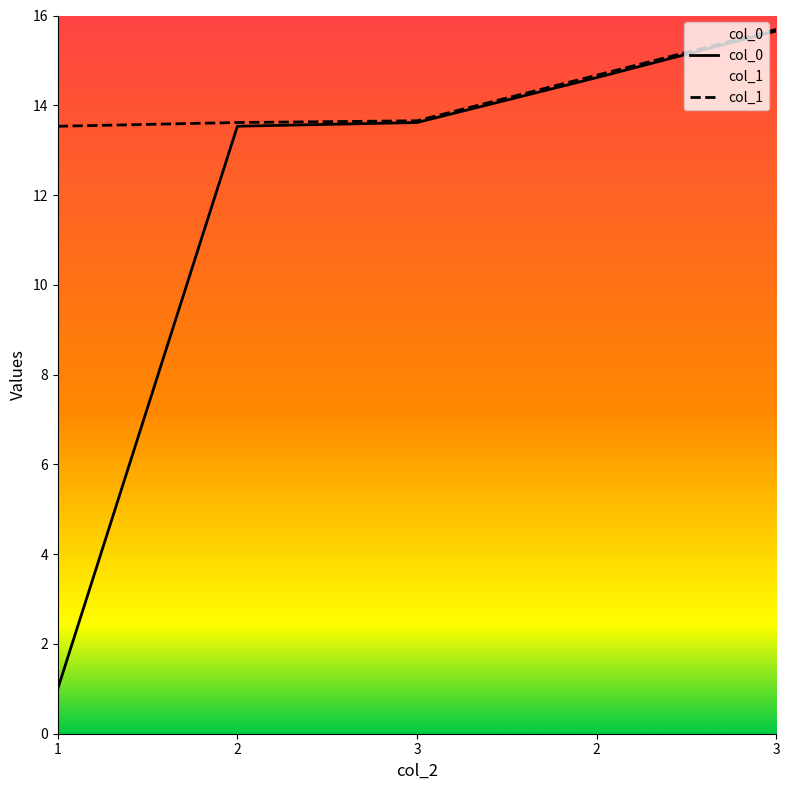

Which category has the lowest value in the col_1 series?

1